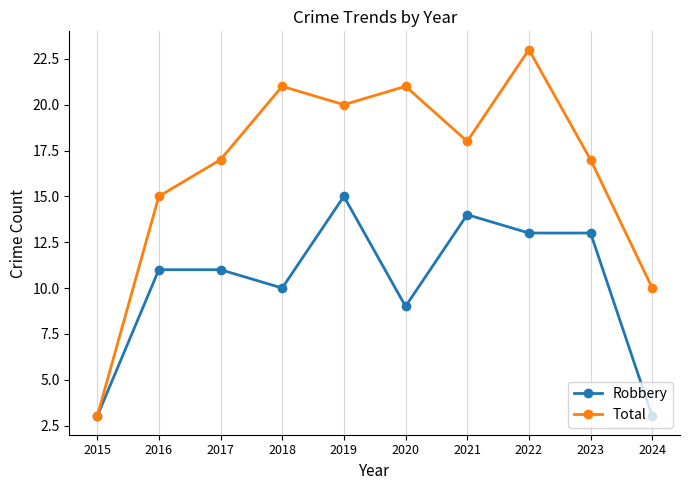

Is the value of Robbery at 2017 greater than the value of Total at 2015?

Yes